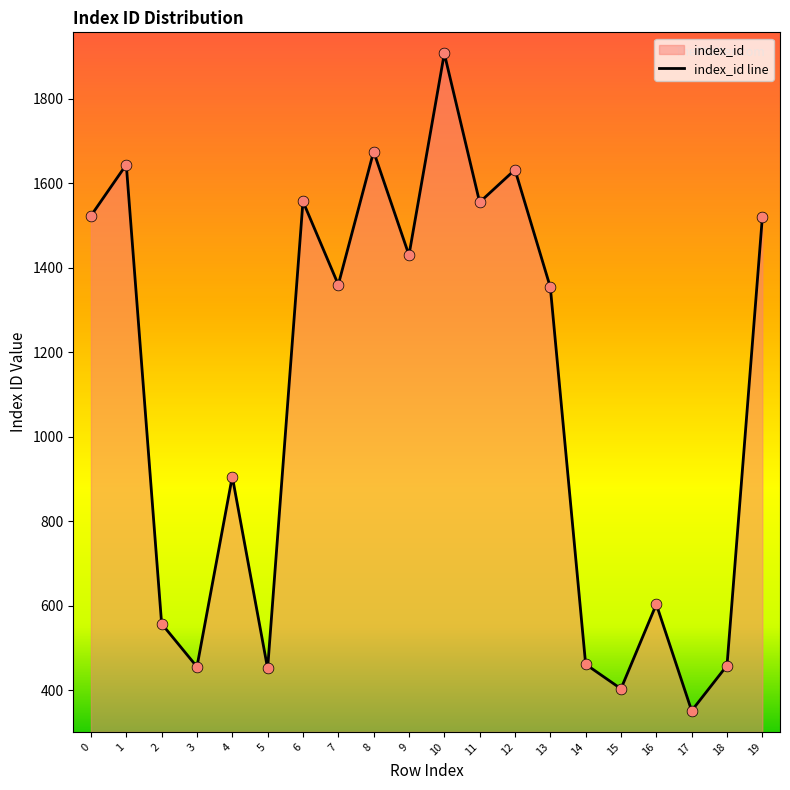

Between 16 and 1, which is larger?

1